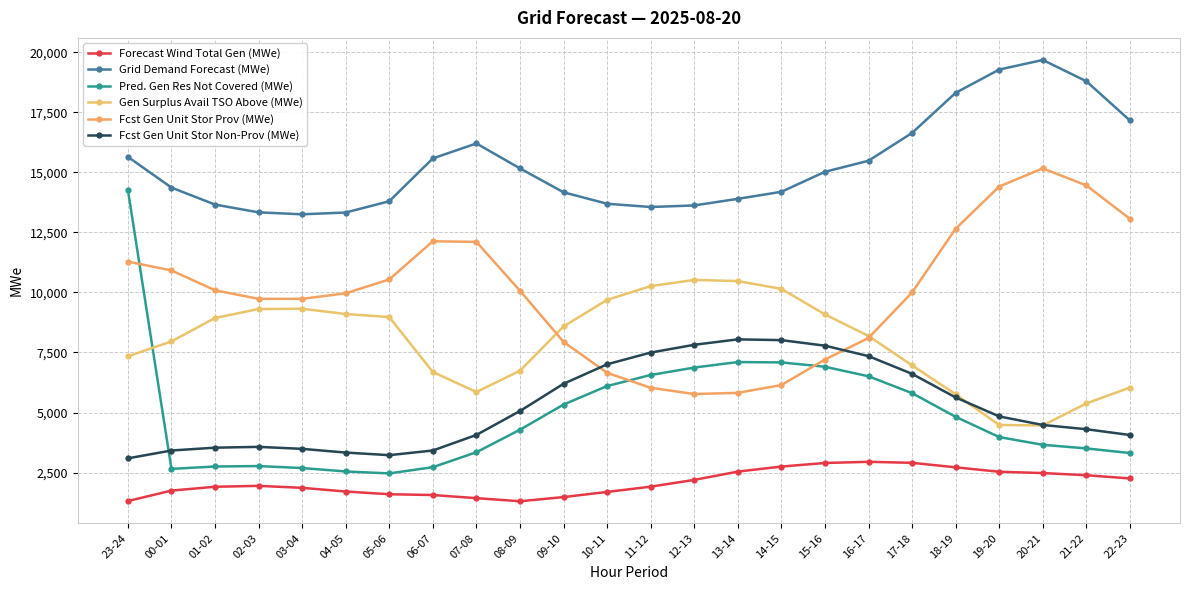

What are all the series names shown in the legend?

Forecast Wind Total Gen (MWe), Grid Demand Forecast (MWe), Pred. Gen Res Not Covered (MWe), Gen Surplus Avail TSO Above (MWe), Fcst Gen Unit Stor Prov (MWe), Fcst Gen Unit Stor Non-Prov (MWe)